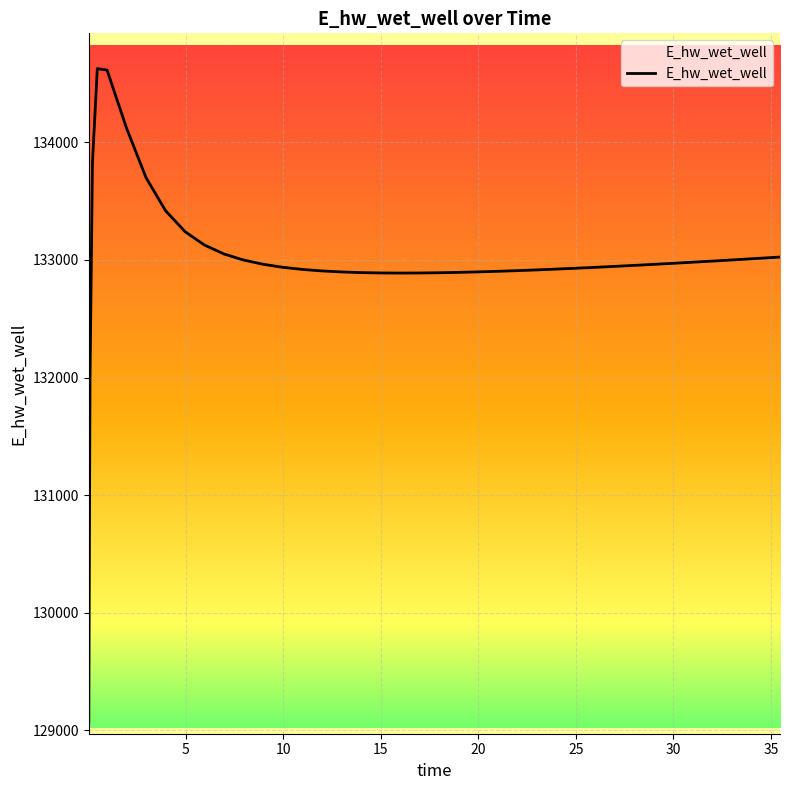

What is the difference between the maximum and minimum values?

5557.7